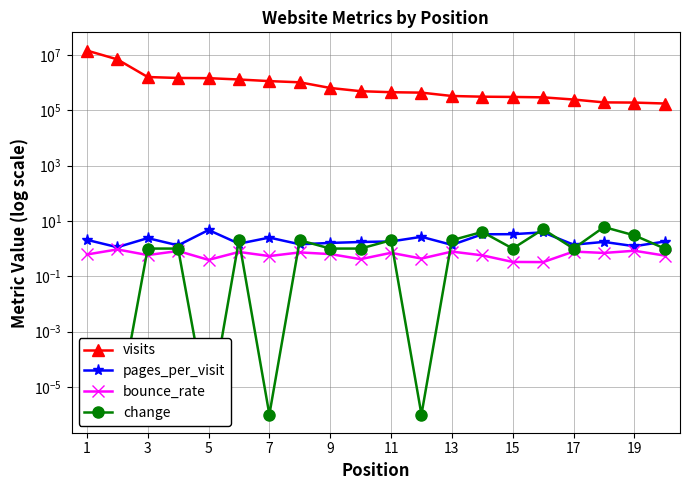

How many categories are shown in the chart?

20